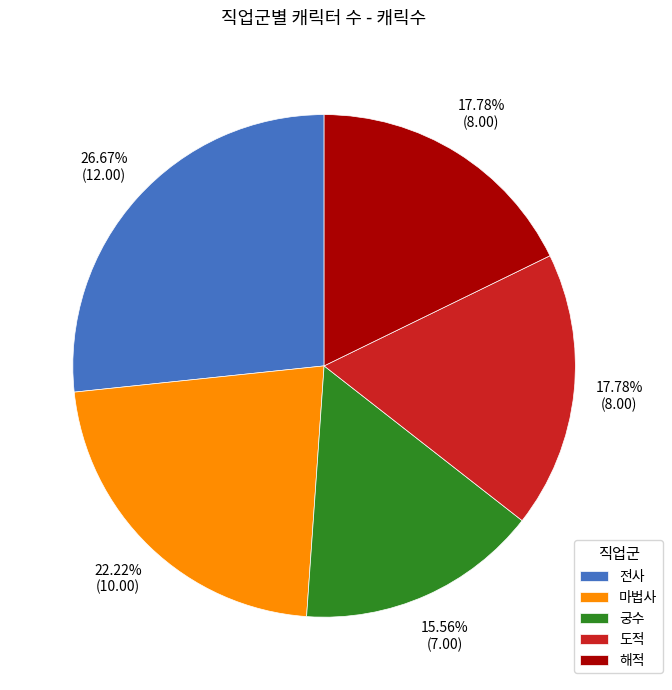

Is there a majority slice in this chart?

No